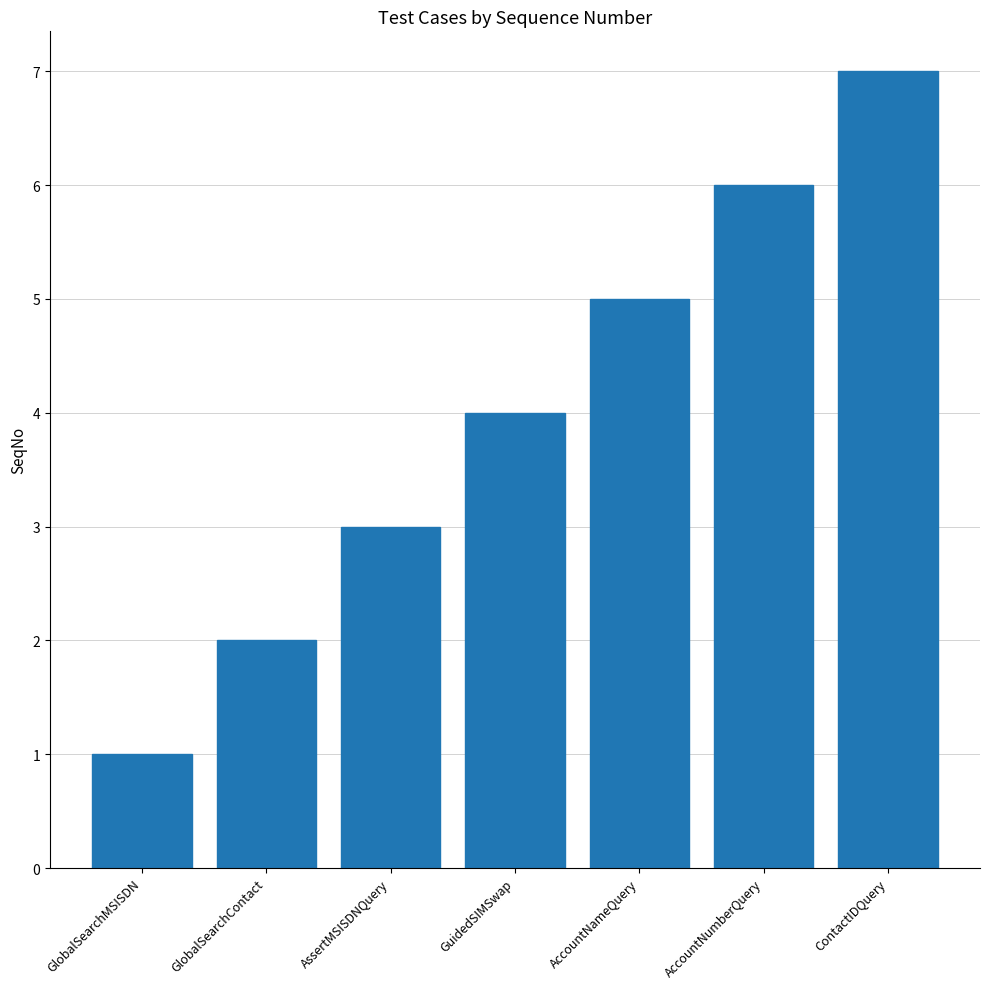

List the labels in order of value, smallest first.

GlobalSearchMSISDN, GlobalSearchContact, AssertMSISDNQuery, GuidedSIMSwap, AccountNameQuery, AccountNumberQuery, ContactIDQuery